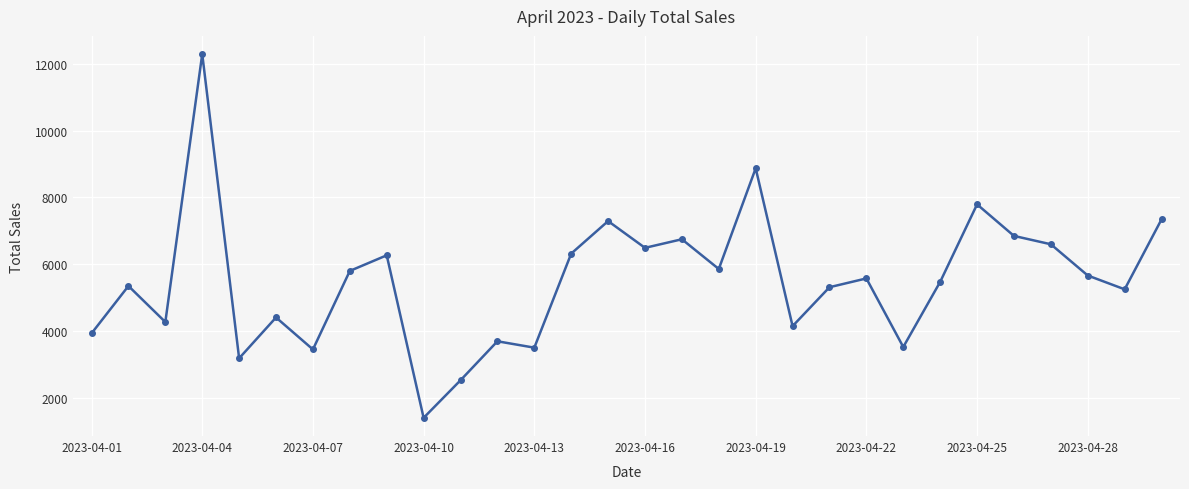

What is the average value?

5509